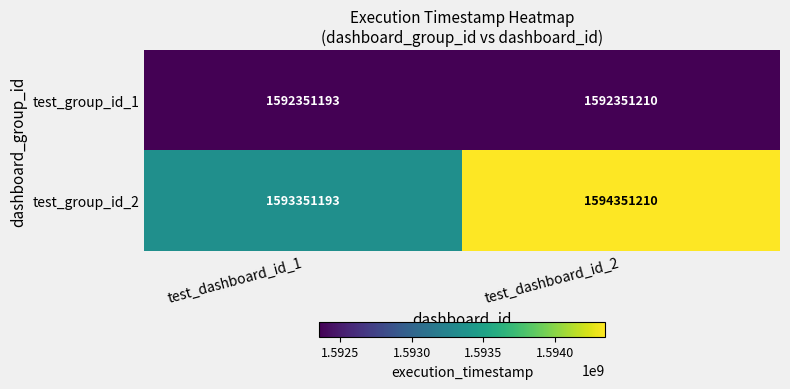

Is it true that test_group_id_1 equals 2285259302 at test_dashboard_id_1?

False